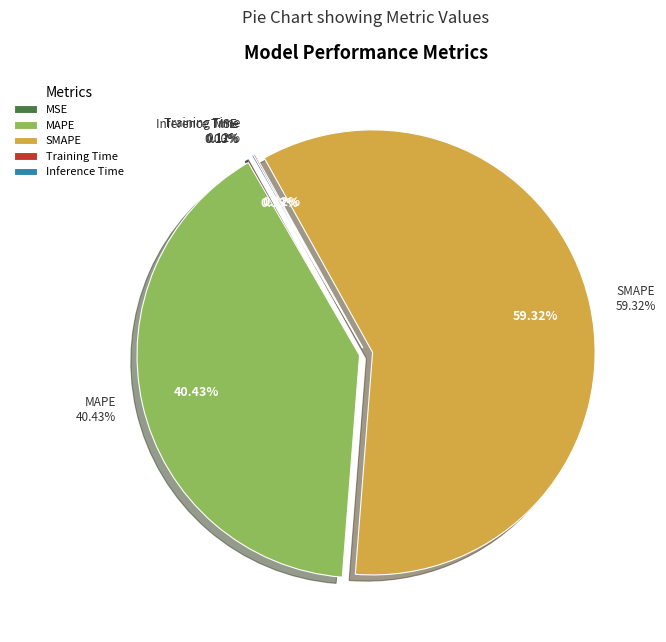

How many segments does this pie chart have?

5